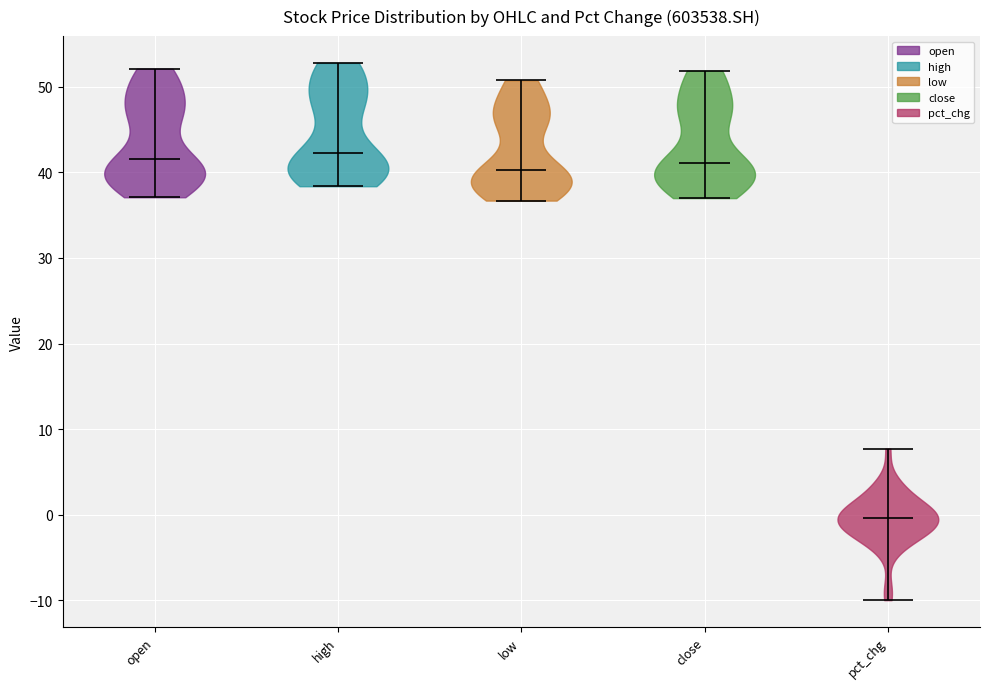

Reading left to right, read every violin against the y-axis: where its median line is, and the lowest and highest points it reaches. The values are not printed on the chart, so give them approximately, as read against the axis.

open: median line 42, lowest point 37, highest point 52
high: median line 42, lowest point 38, highest point 53
low: median line 40, lowest point 37, highest point 51
close: median line 41, lowest point 37, highest point 52
pct_chg: median line 0, lowest point -10, highest point 8